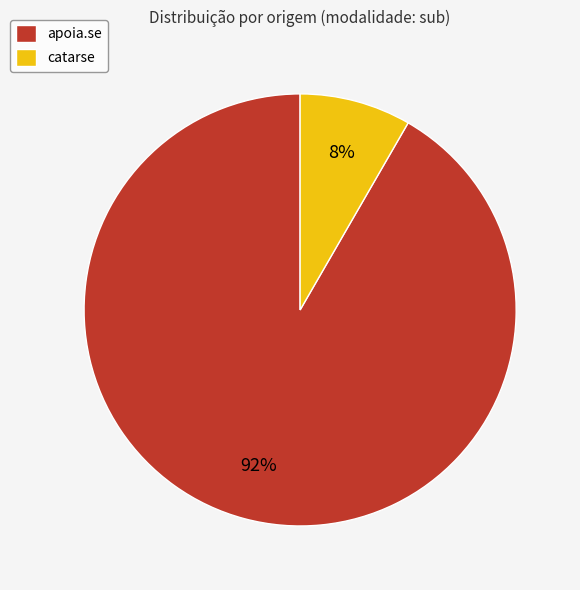

To the nearest percent, what portion does catarse represent?

8%